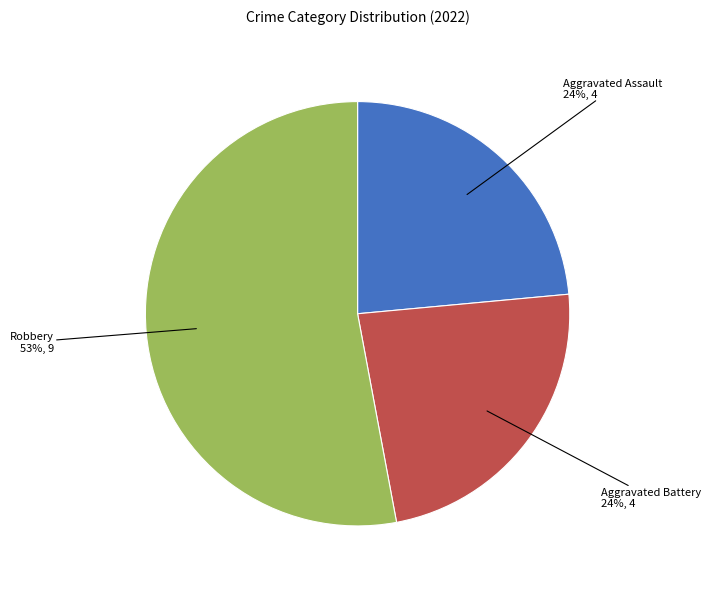

To the nearest percent, what is the average slice percentage?

33%